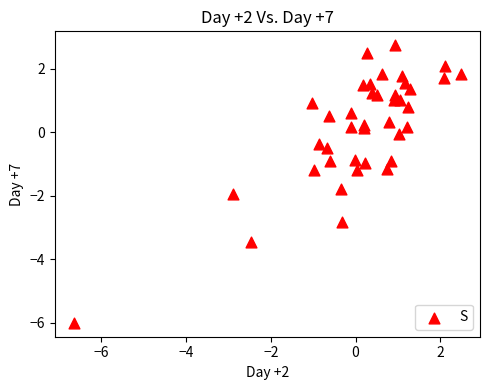

What is the range of Y values (max minus min)?

8.8